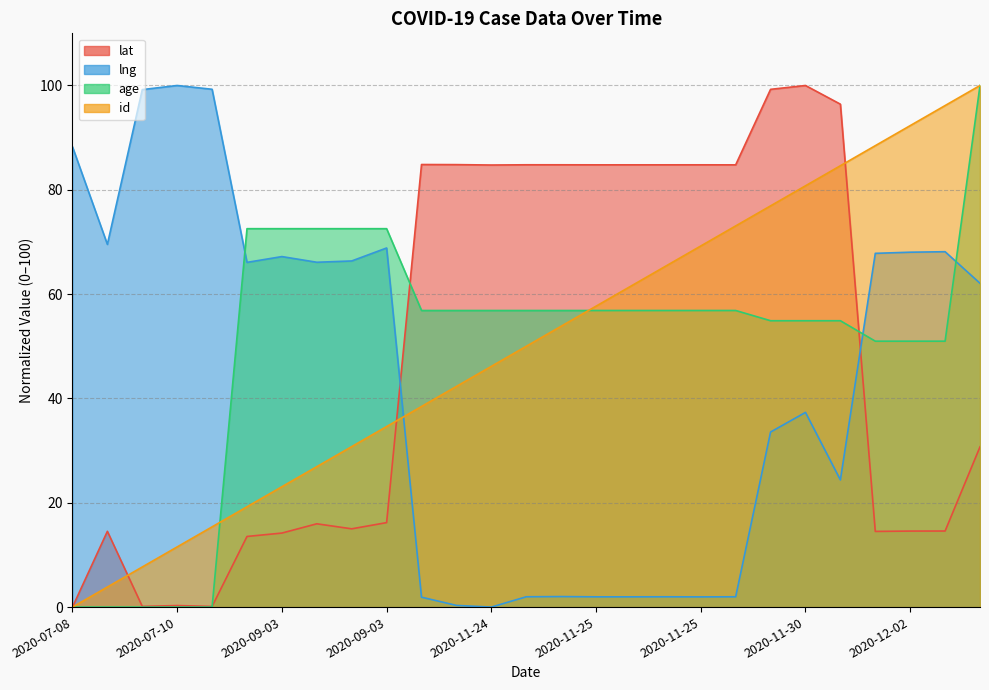

How many values in the lat series exceed 30?

14